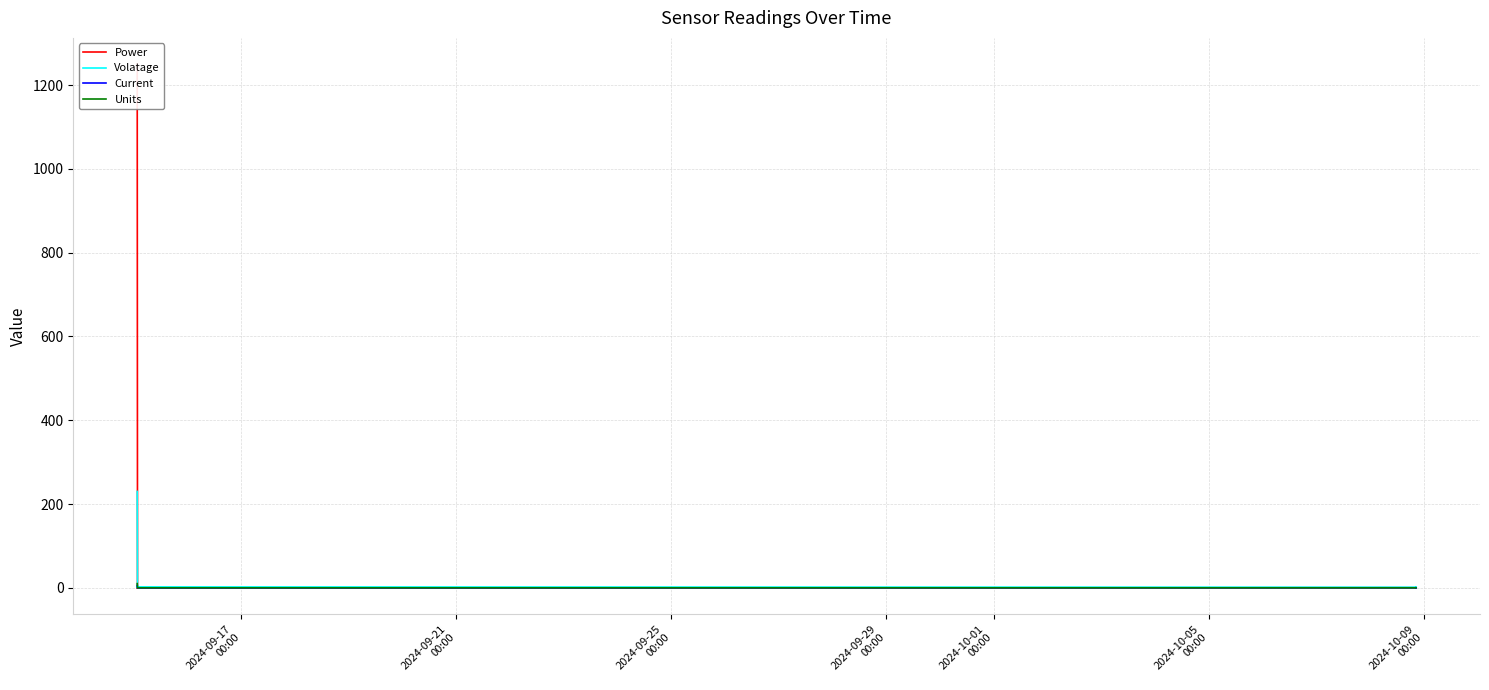

What is the highest value of the Volatage series?

230.0